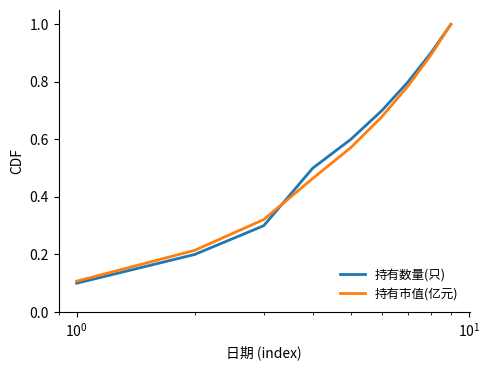

Count the number of categories in the chart.

9